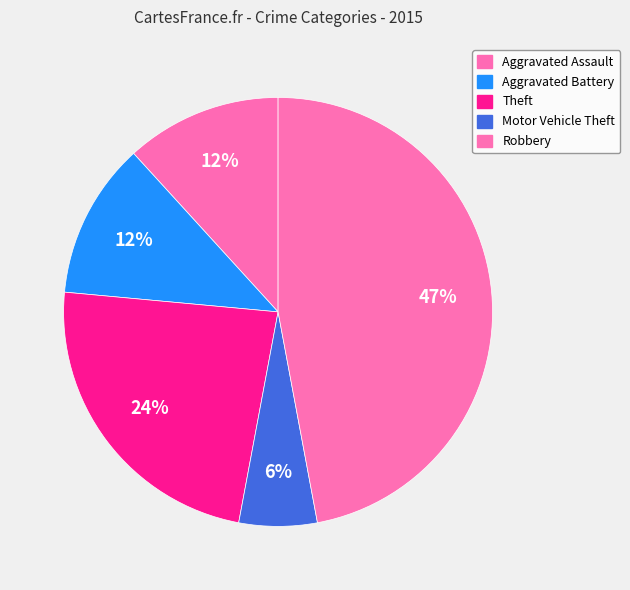

The Aggravated Assault slice represents 12% of the pie. True or false?

True